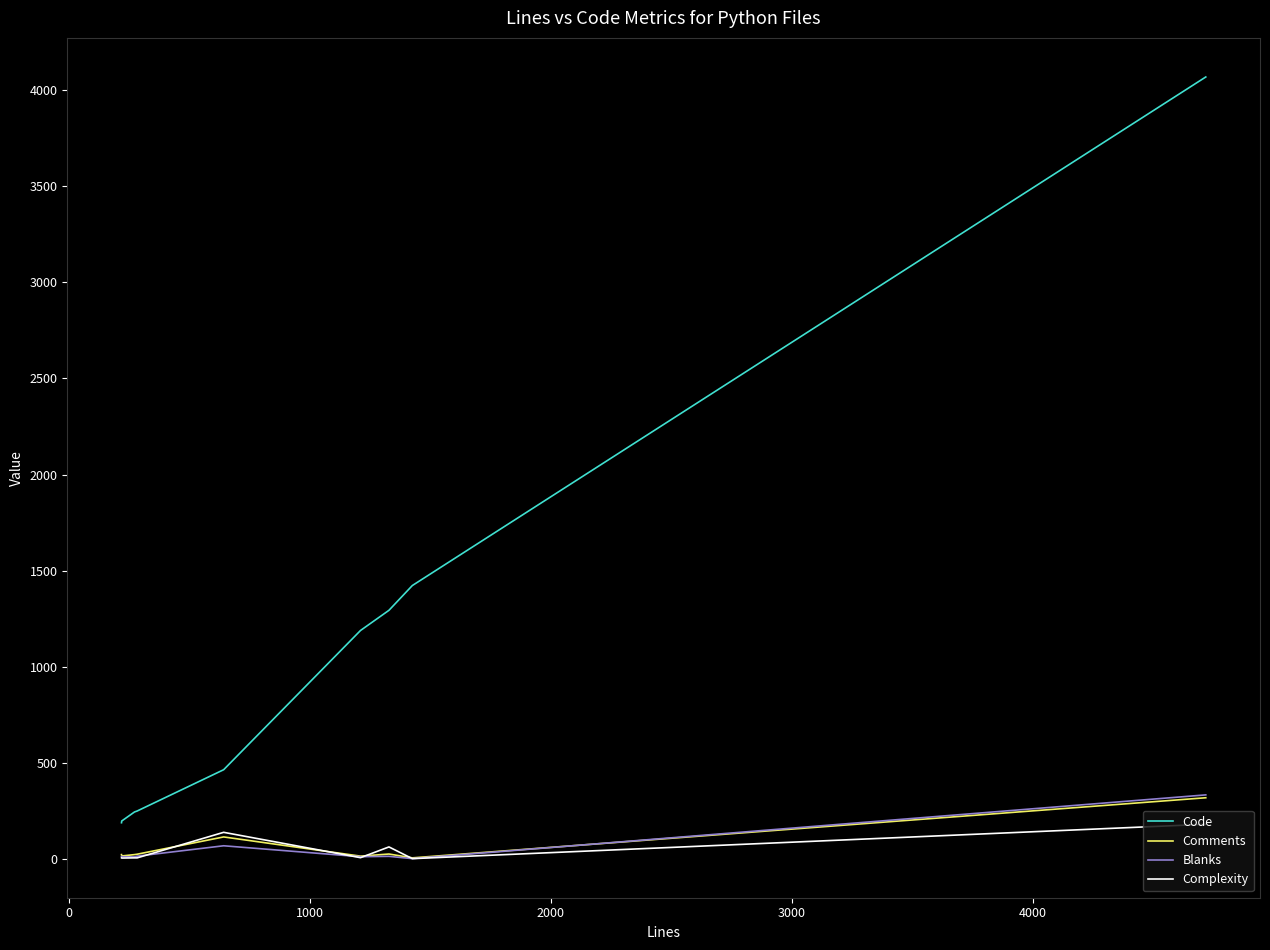

Which series has the largest total across all categories?

Code